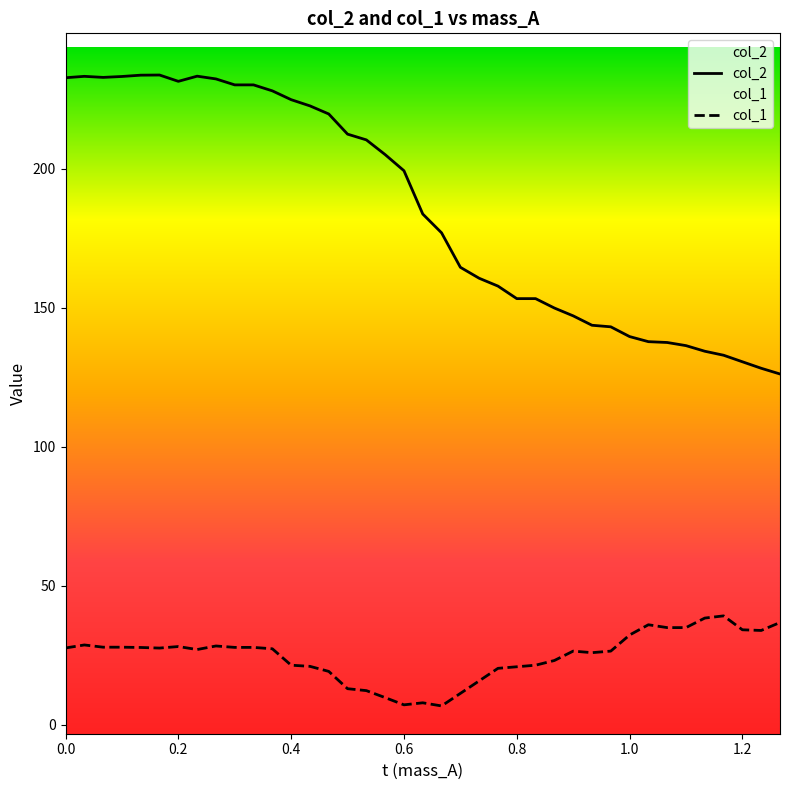

How many lines are shown in the chart?

2